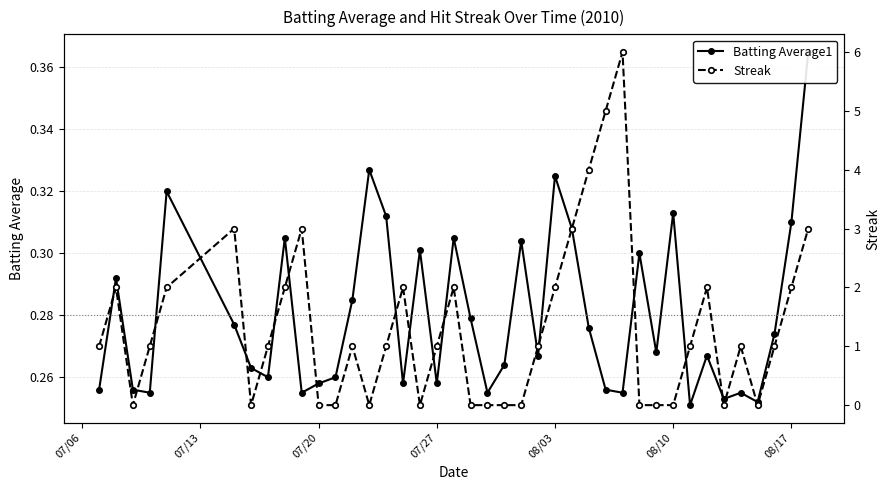

What is the sum of all Streak values?

53.0